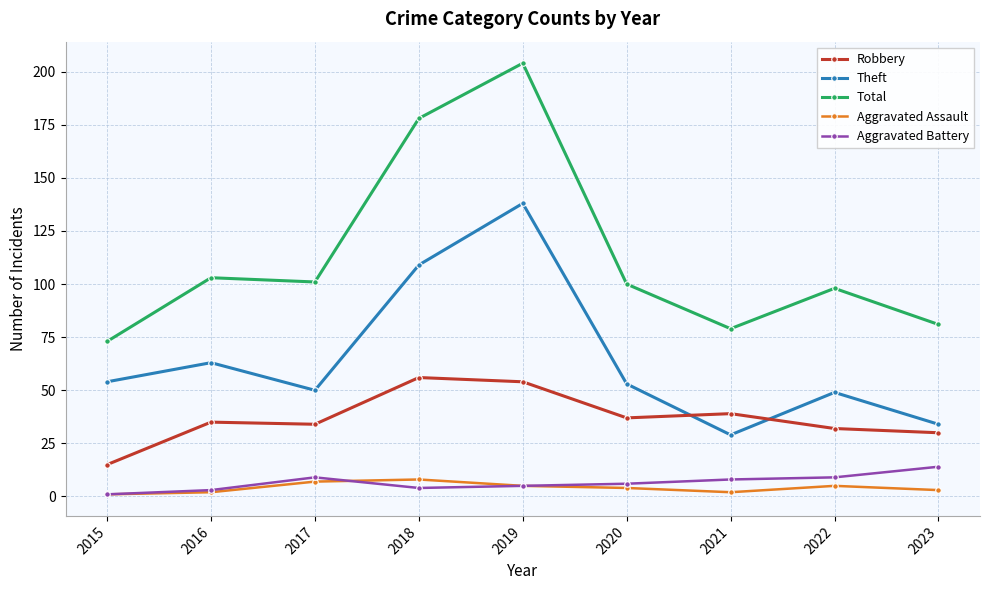

How many data points does each series have?

9